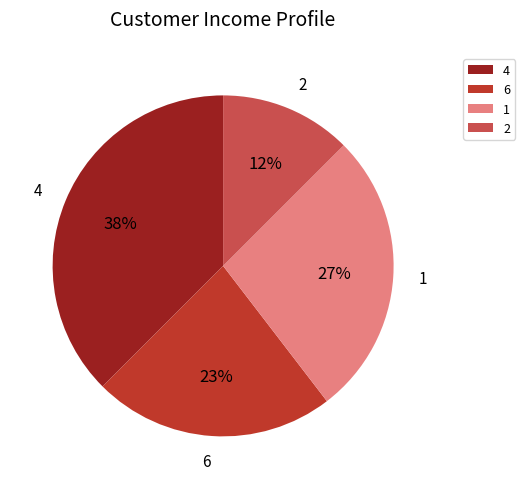

Is it true that 1 is 27% of the pie?

True